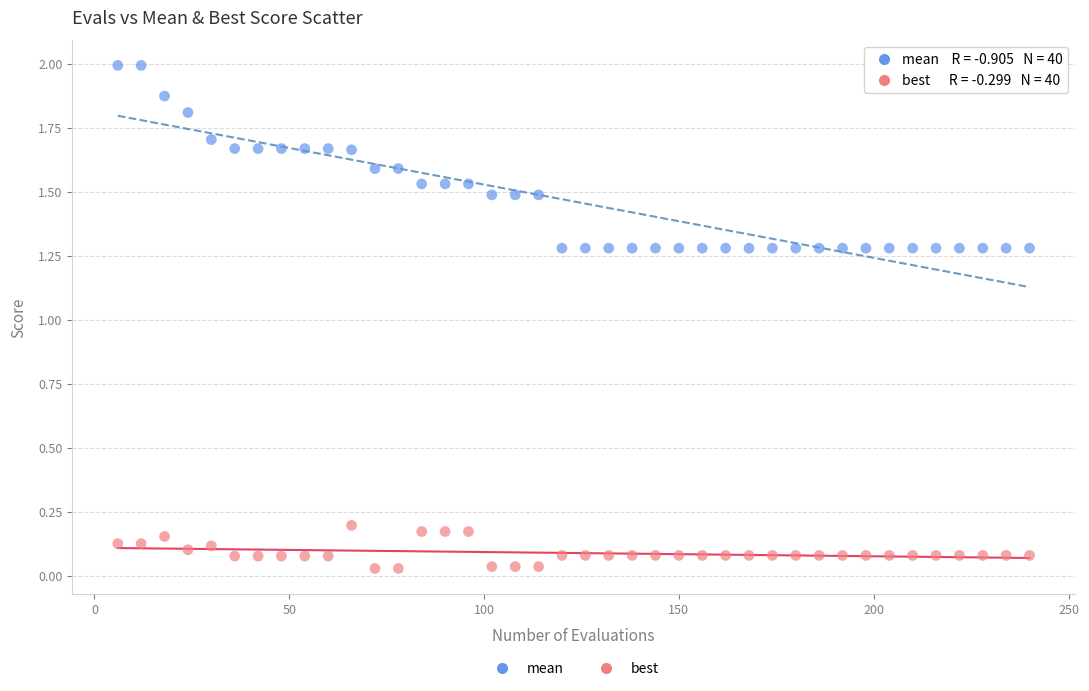

Across all data points, what is the range of Y values (max minus min)?

2.0